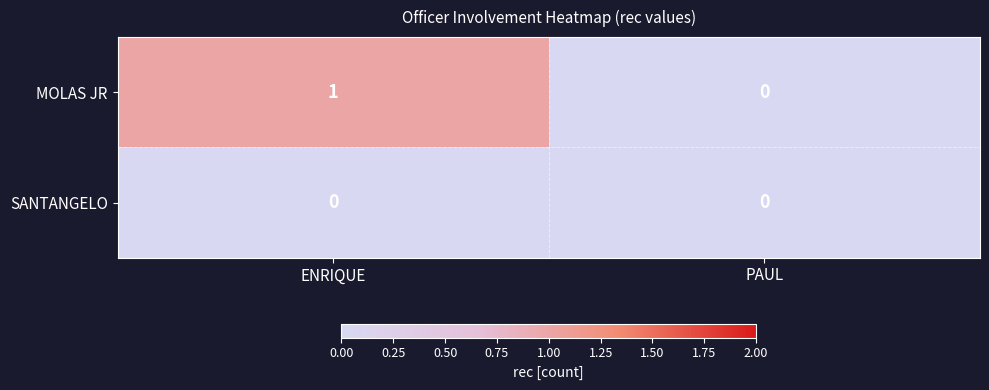

Is the value of MOLAS JR at ENRIQUE greater than the value of SANTANGELO at PAUL?

Yes